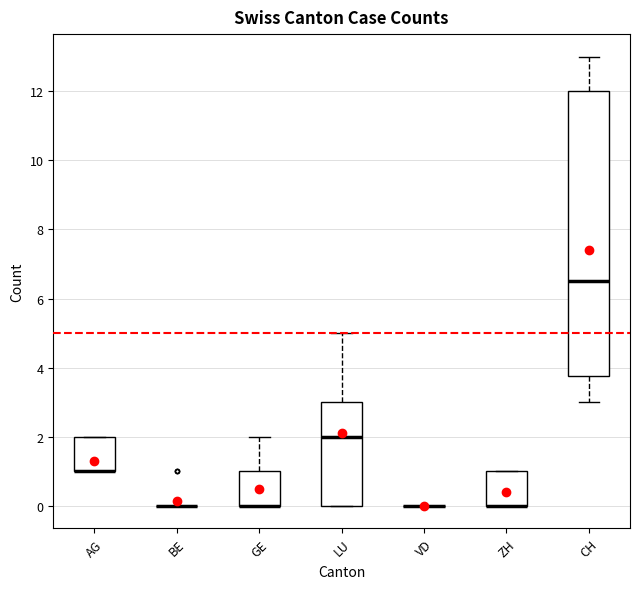

Reading left to right, transcribe this box plot: for each box, give where its median line is, the range the box spans, and where its two whiskers end, as read against the y-axis. The values are not printed on the chart, so give them approximately, as read against the axis.

AG: median 1.0 (drawn on the box's lower edge), box 1.0 to 2.0, whiskers 1.0 to 2.0
BE: box collapsed to a line at 0.0, whiskers 0.0 to 0.0
GE: median 0.0 (drawn on the box's lower edge), box 0.0 to 1.0, whiskers 0.0 to 2.0
LU: median 2.0, box 0.0 to 3.0, whiskers 0.0 to 5.0
VD: box collapsed to a line at 0.0, whiskers 0.0 to 0.0
ZH: median 0.0 (drawn on the box's lower edge), box 0.0 to 1.0, whiskers 0.0 to 1.0
CH: median 6.6, box 3.8 to 12.0, whiskers 3.0 to 13.0